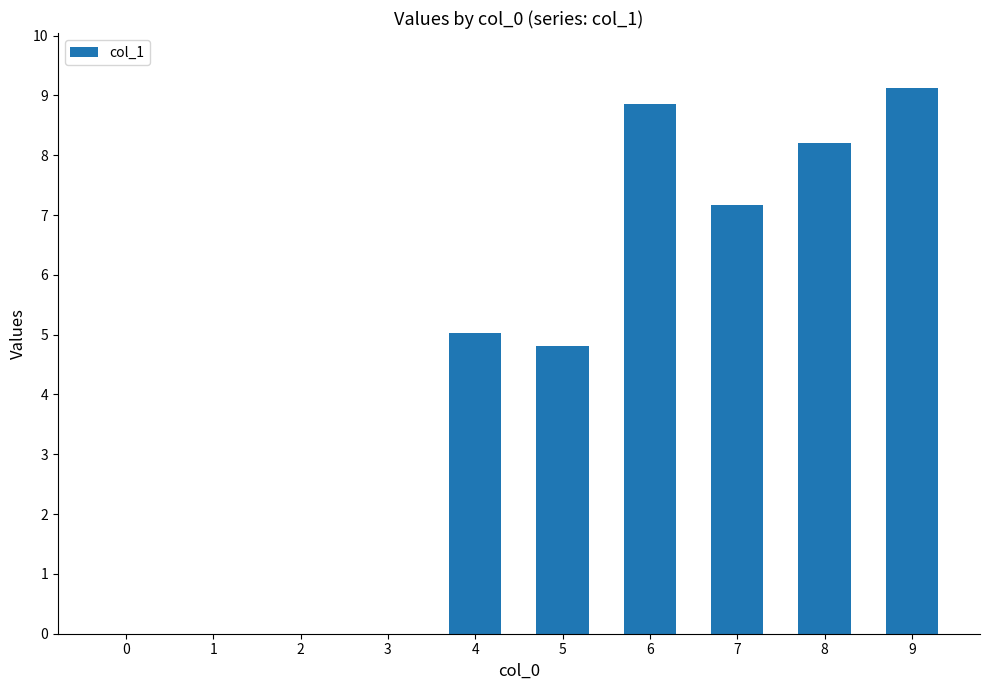

What is the approximate value at 5?

4.8